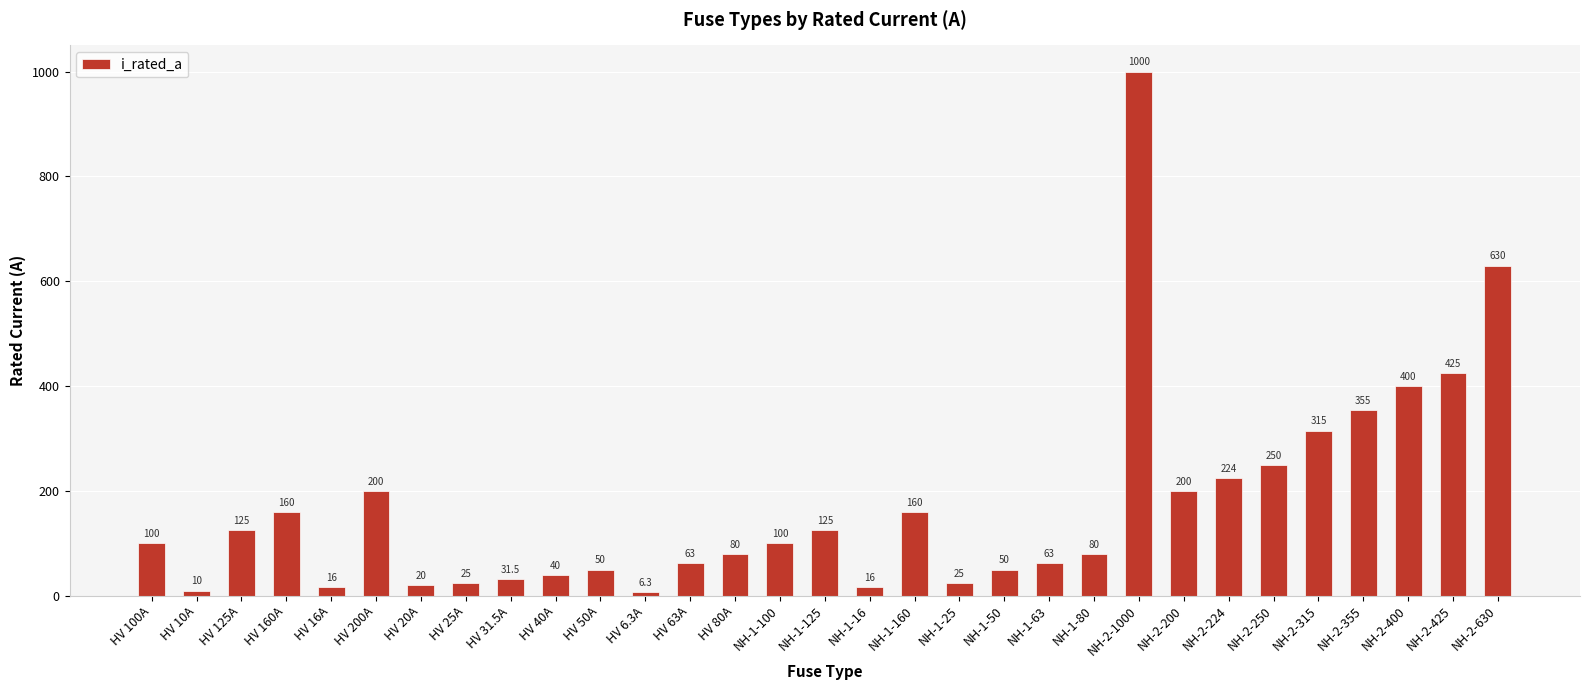

What position from the left is NH-2-250?

26